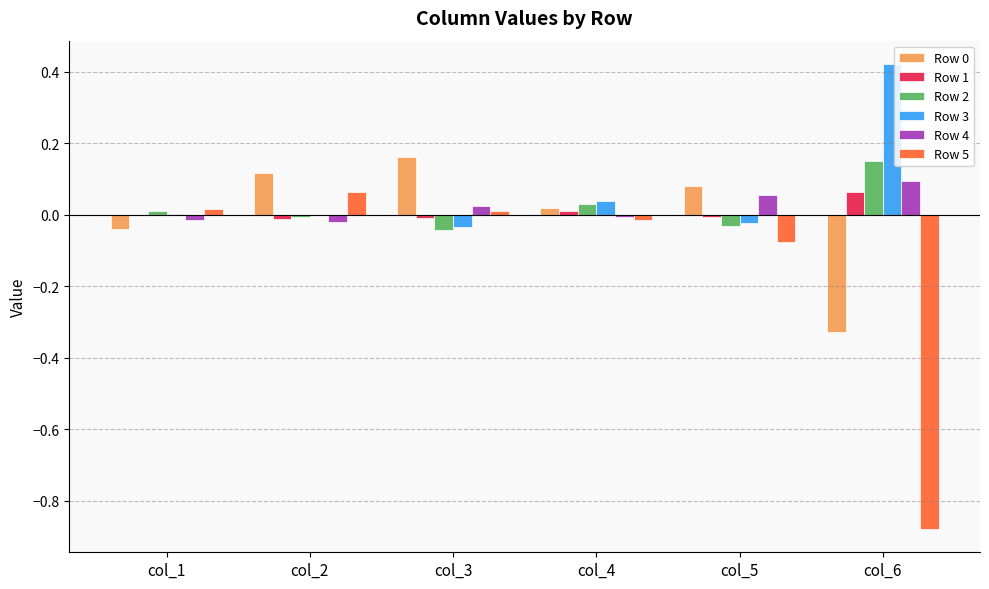

True or false: Row 0 has a value of -0.5 at col_6.

False